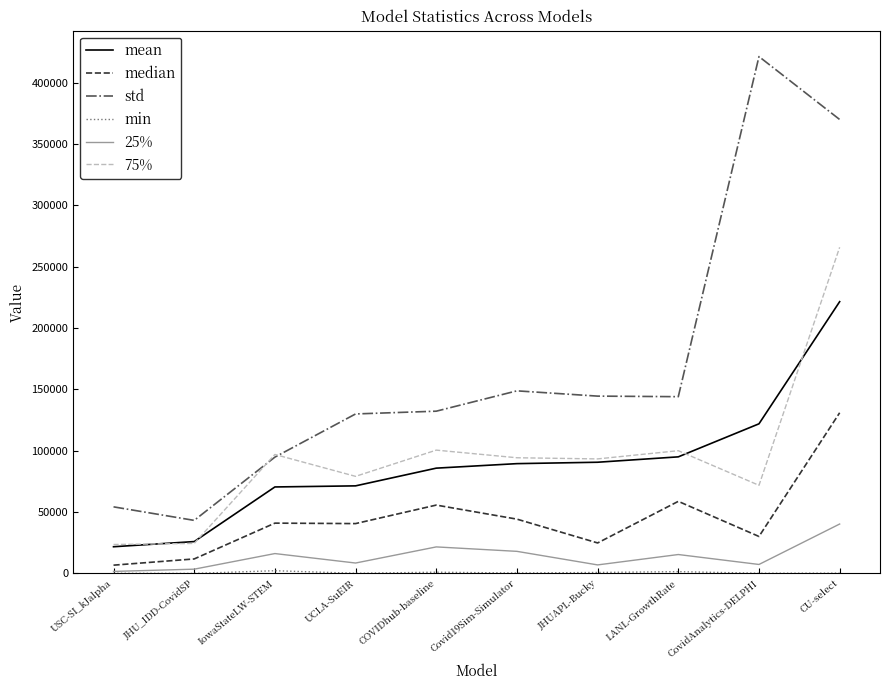

True or false: 75% and median intersect in this chart.

False